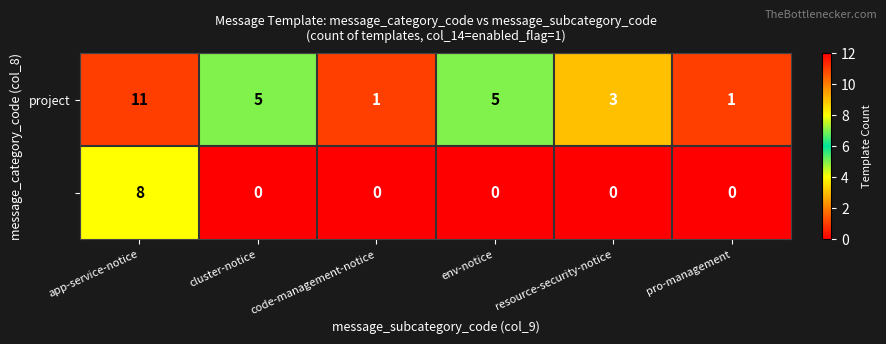

What is the difference between the highest and lowest values at resource-security-notice?

3